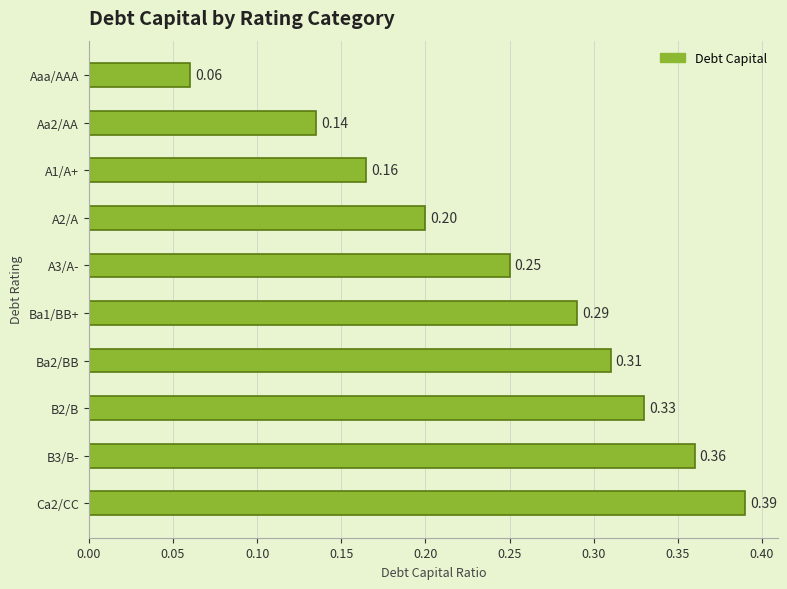

How many data points does each series have?

10